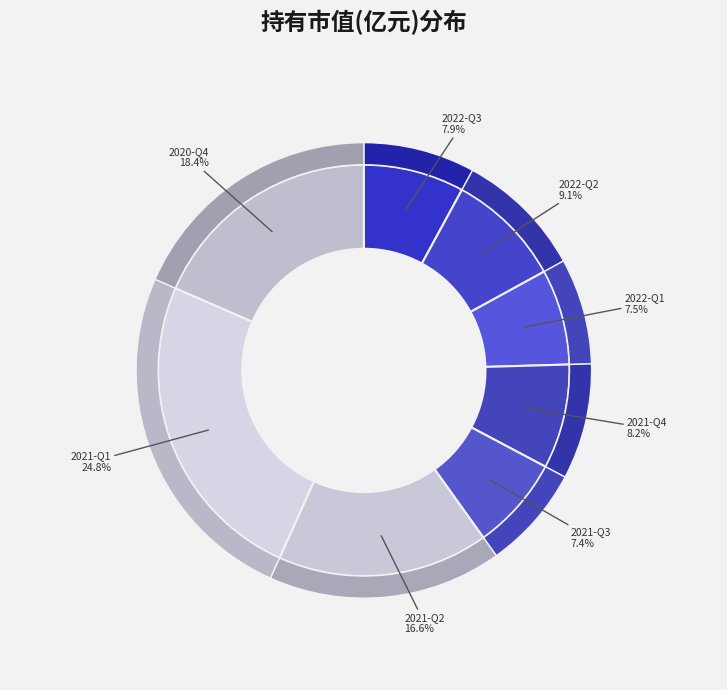

Which category has the biggest portion of the pie?

2021-Q1